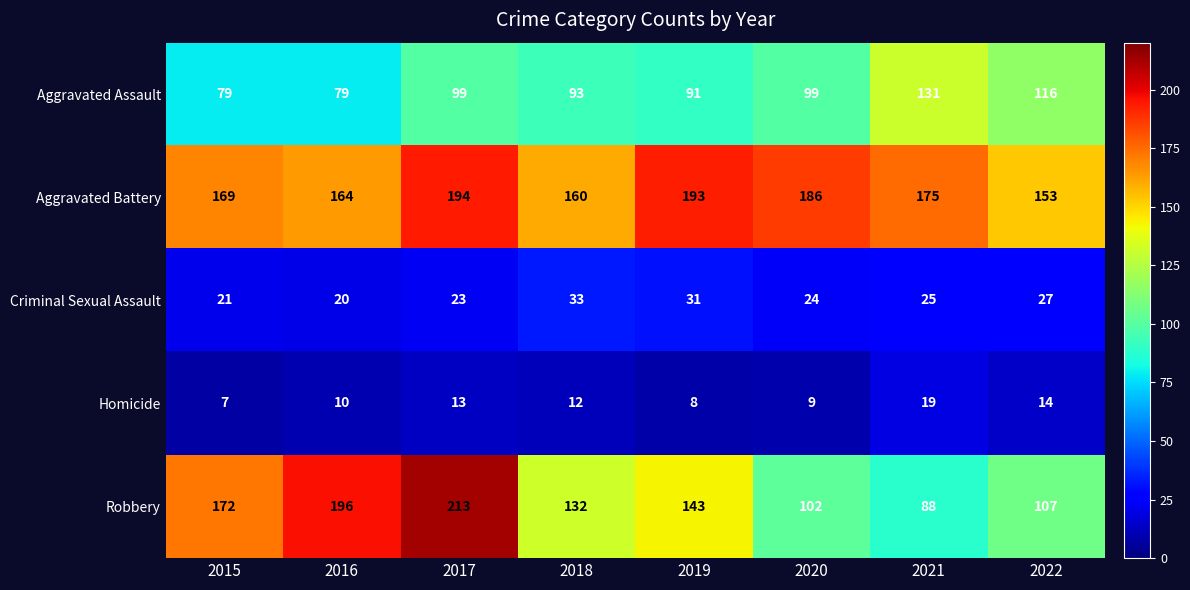

Which category has the highest value across all series?

2017